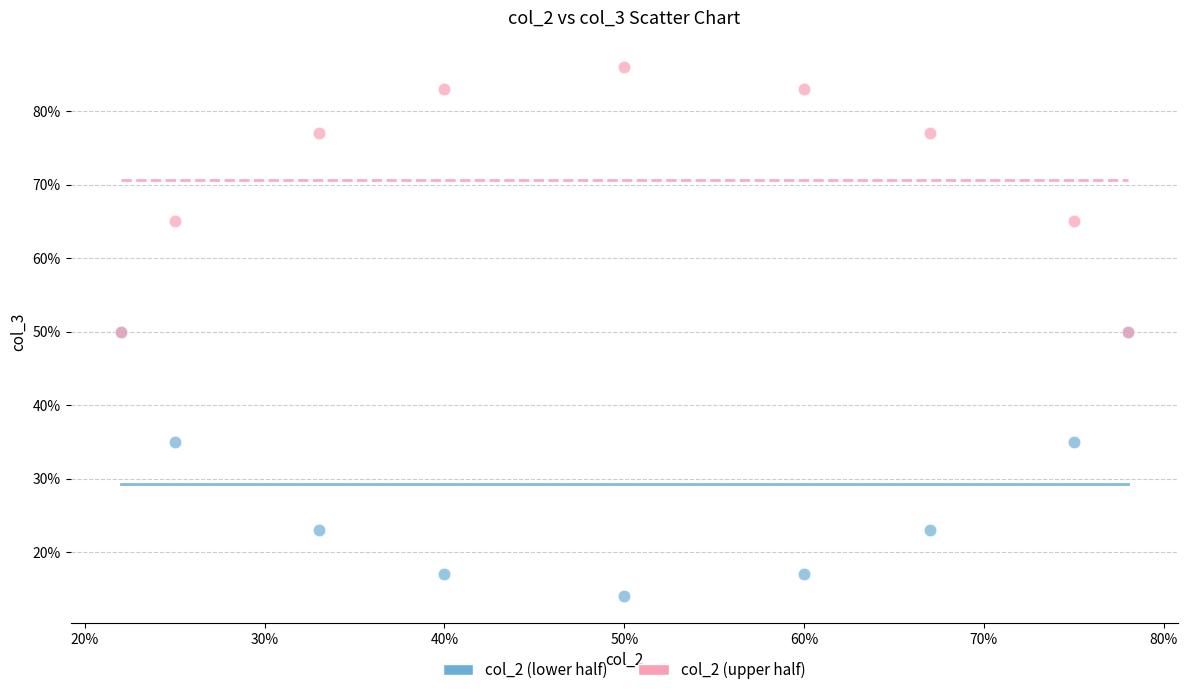

Which series reaches the maximum Y coordinate?

col_2 (upper half)